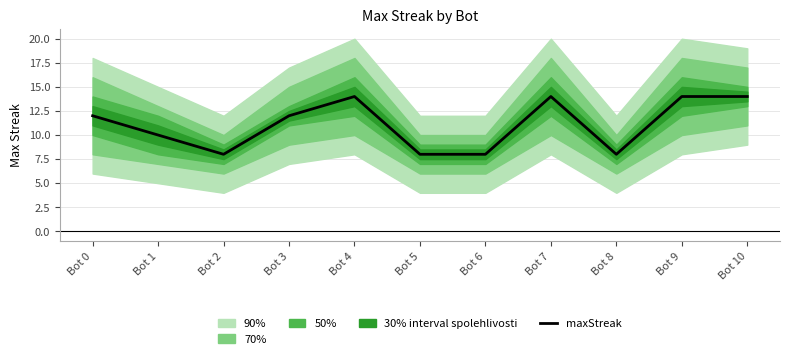

Which has a higher value, Bot 2 or Bot 9?

Bot 9